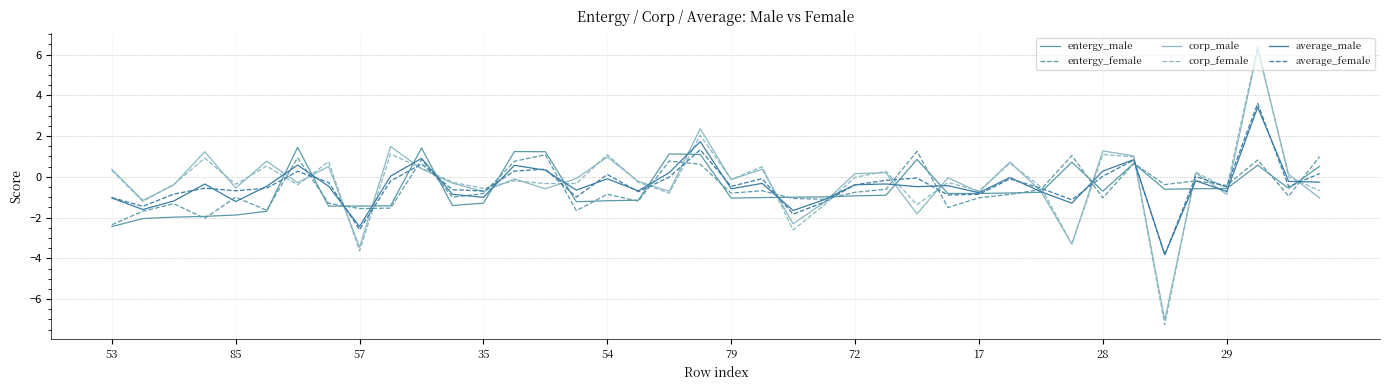

What is the minimum value shown in the chart?

-7.3